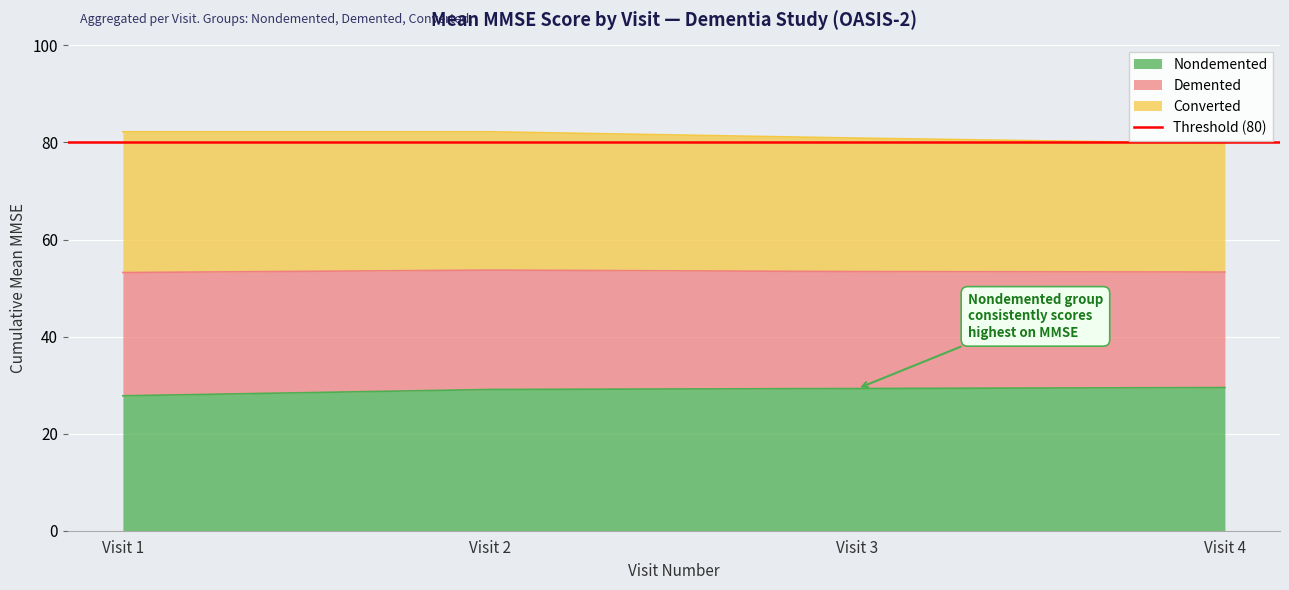

The value of Converted at Visit 1 is 82.2. True or false?

True